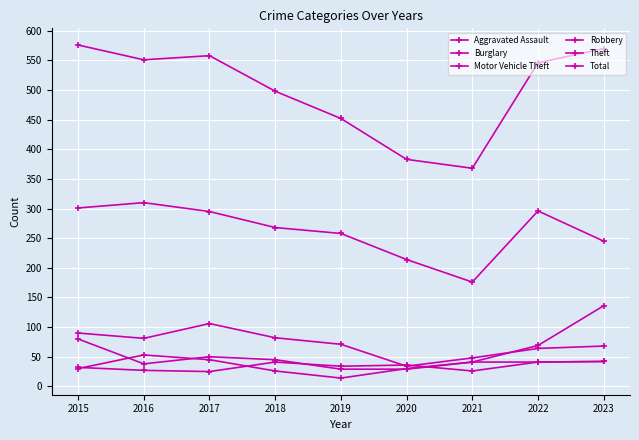

Does the chart have visible grid lines?

Yes